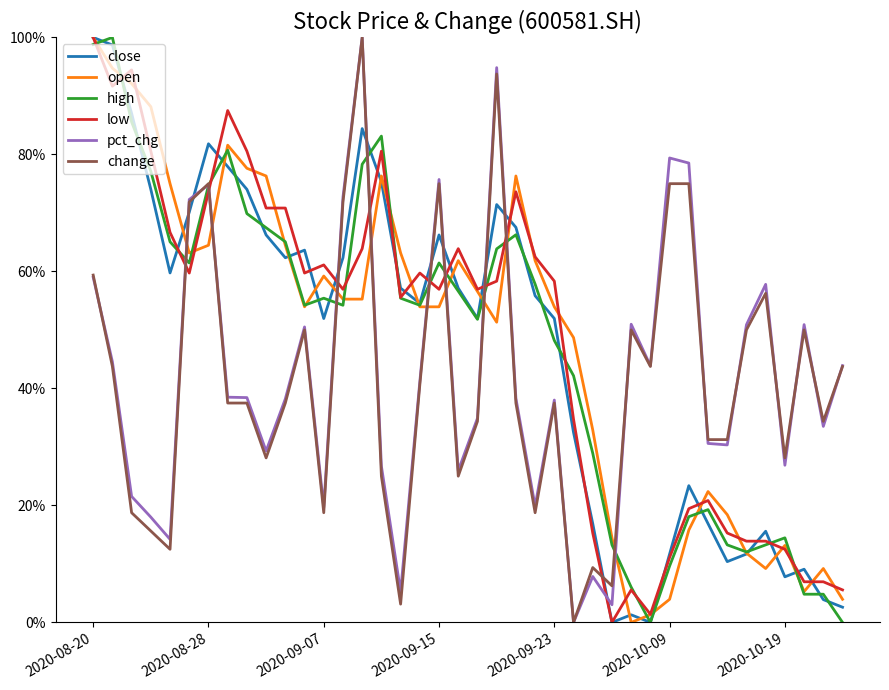

What is the highest value of the low series?

100.0